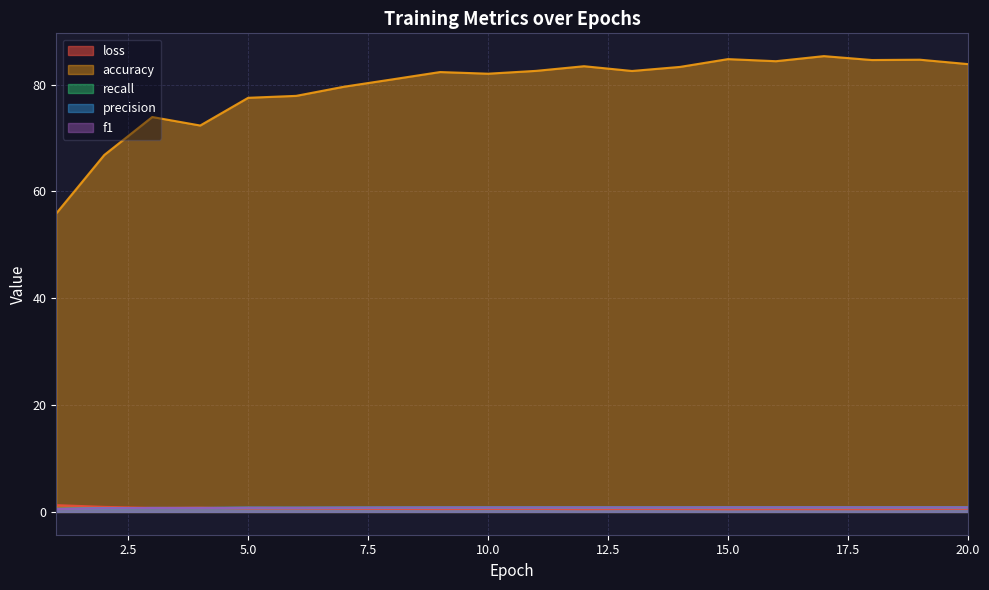

What is the value of the loss point at the 5th from the left?

0.7